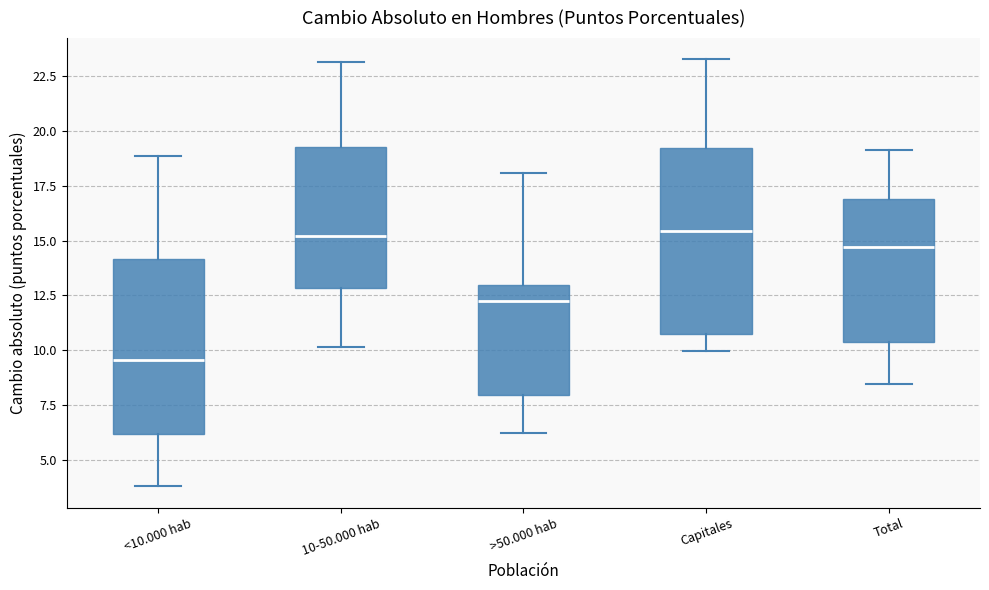

Reading left to right, transcribe this box plot: for each box, give where its median line is, the range the box spans, and where its two whiskers end, as read against the y-axis. The values are not printed on the chart, so give them approximately, as read against the axis.

<10.000 hab: median 9.5, box 6.0 to 14.0, whiskers 4.0 to 19.0
10-50.000 hab: median 15.0, box 13.0 to 19.5, whiskers 10.0 to 23.0
>50.000 hab: median 12.5, box 8.0 to 13.0, whiskers 6.0 to 18.0
Capitales: median 15.5, box 10.5 to 19.0, whiskers 10.0 to 23.0
Total: median 14.5, box 10.5 to 17.0, whiskers 8.5 to 19.0